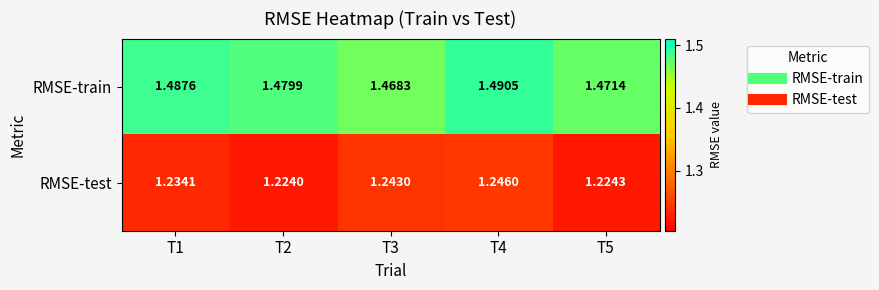

Which series has the largest total across all categories?

RMSE-train